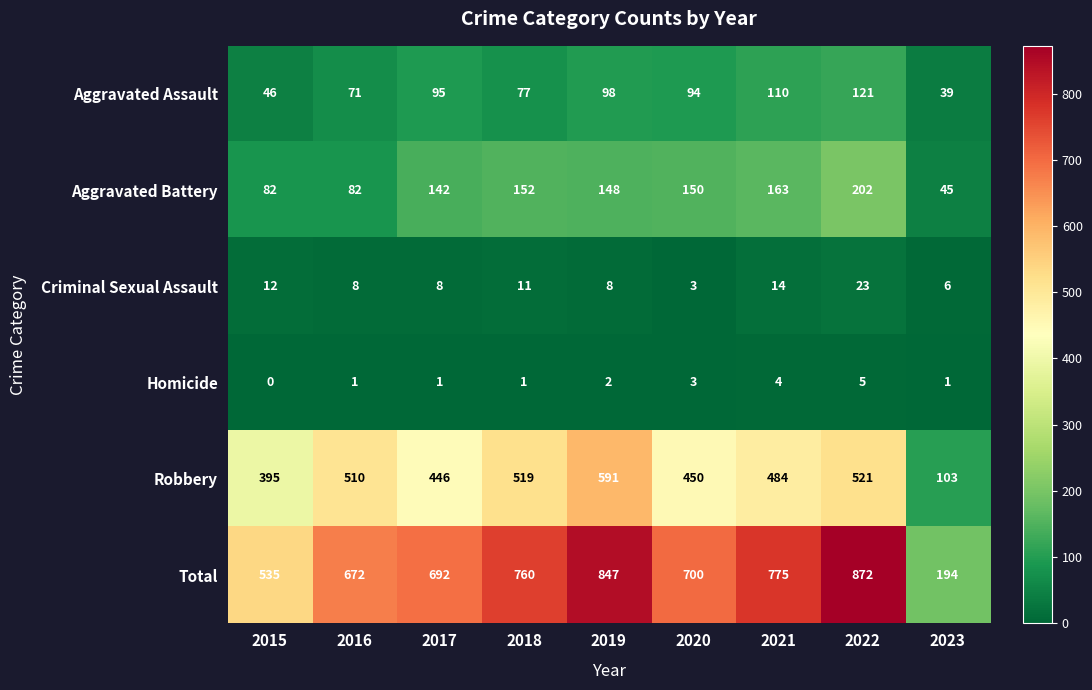

At how many categories does at least one series exceed 276?

8